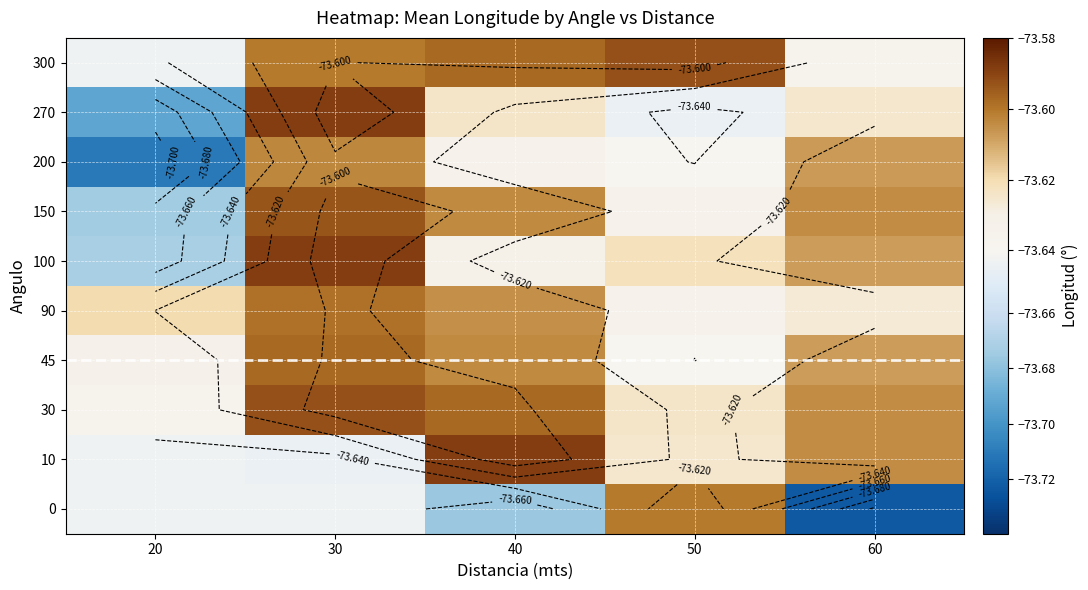

What is the total value across all series at 50?

-736.3